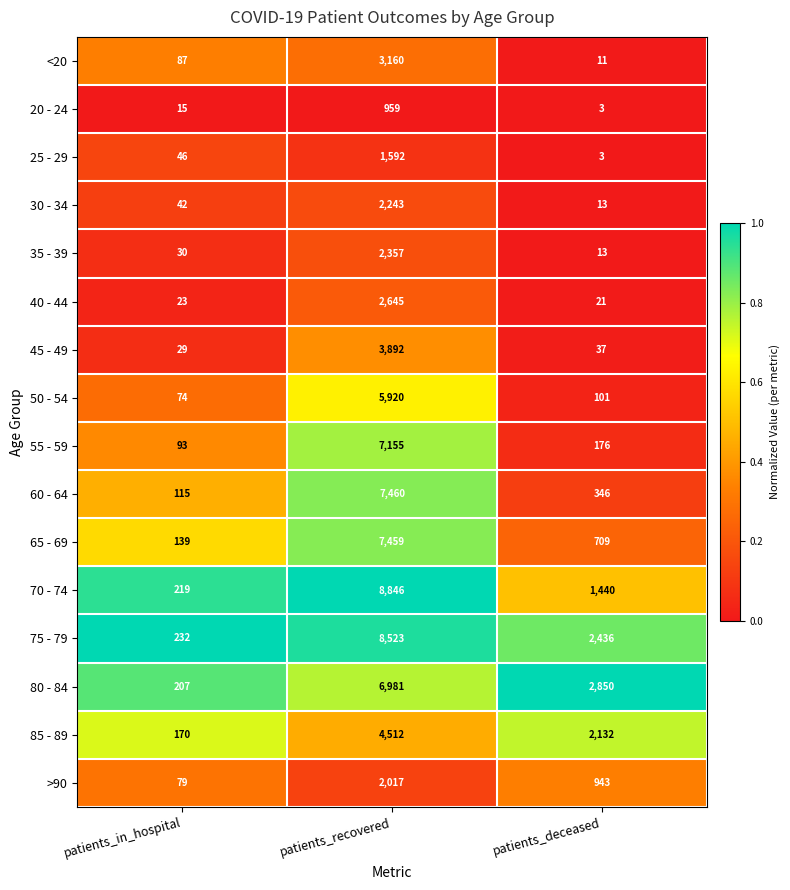

Which series changed the most between patients_recovered and patients_deceased?

70 - 74